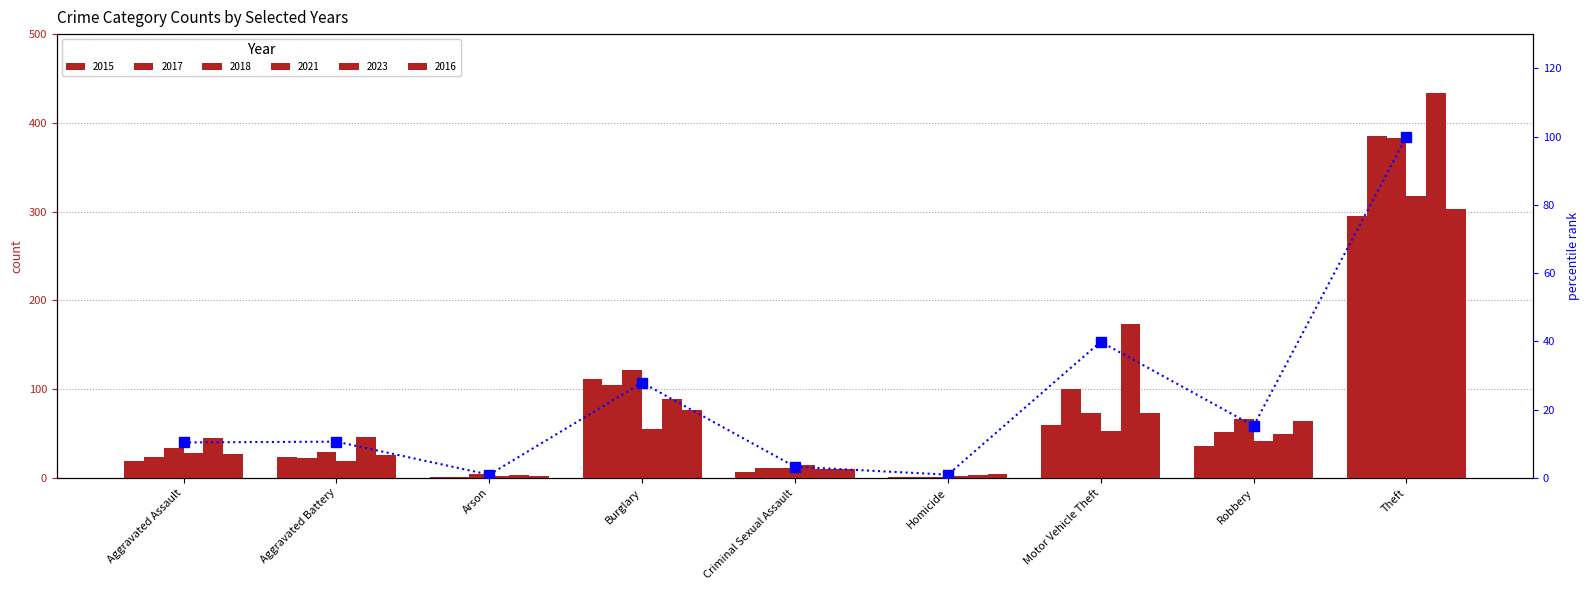

What is the minimum value shown in the chart?

0.9